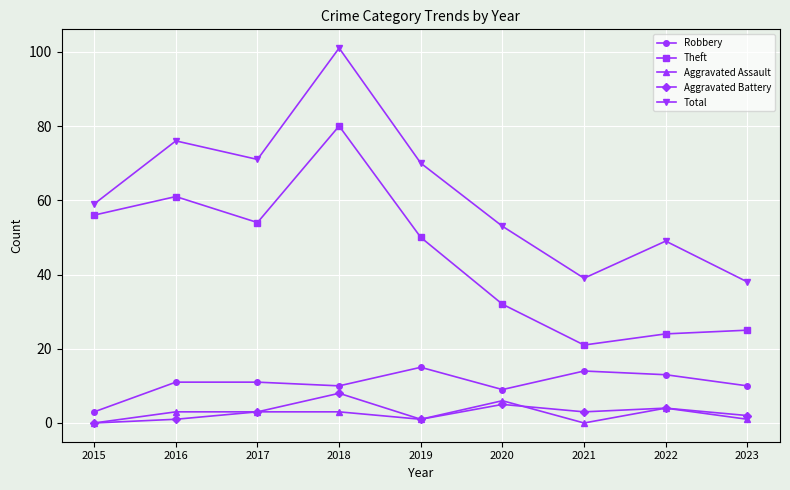

Reading right to left, list all the values displayed in this chart.

Robbery: 2023=10	2022=13	2021=14	2020=9	2019=15	2018=10	2017=11	2016=11	2015=3
Theft: 2023=25	2022=24	2021=21	2020=32	2019=50	2018=80	2017=54	2016=61	2015=56
Aggravated Assault: 2023=1	2022=4	2021=0	2020=6	2019=1	2018=3	2017=3	2016=3	2015=0
Aggravated Battery: 2023=2	2022=4	2021=3	2020=5	2019=1	2018=8	2017=3	2016=1	2015=0
Total: 2023=38	2022=49	2021=39	2020=53	2019=70	2018=101	2017=71	2016=76	2015=59